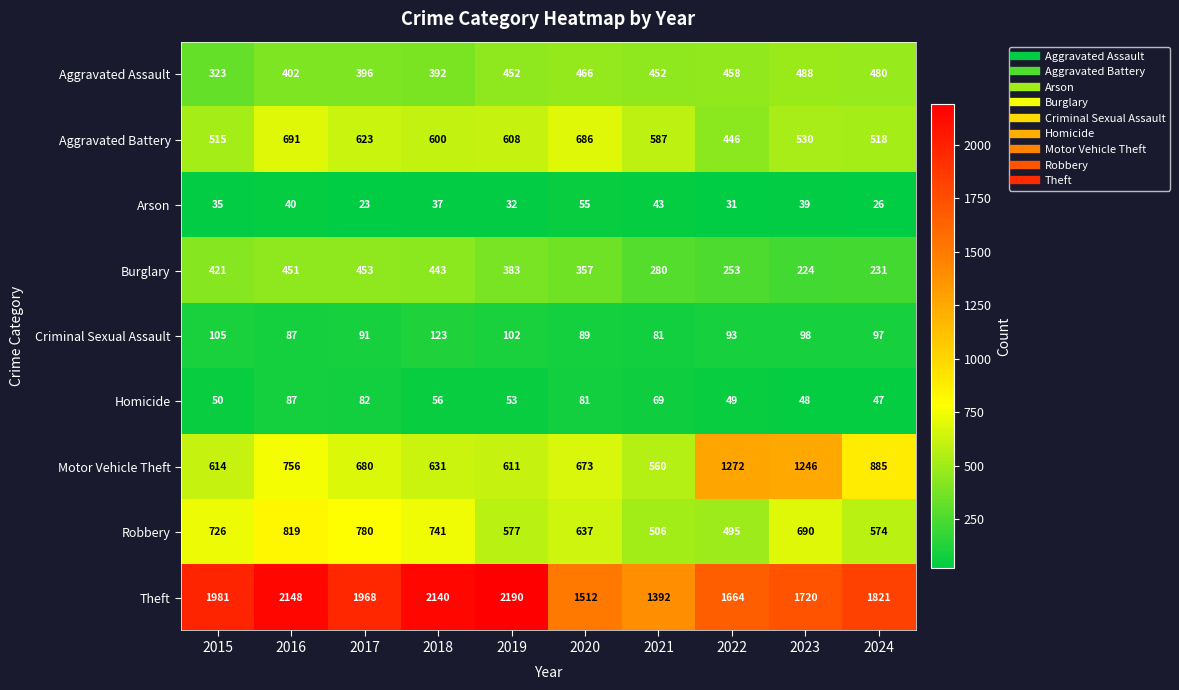

What is the average value of the Criminal Sexual Assault series?

97